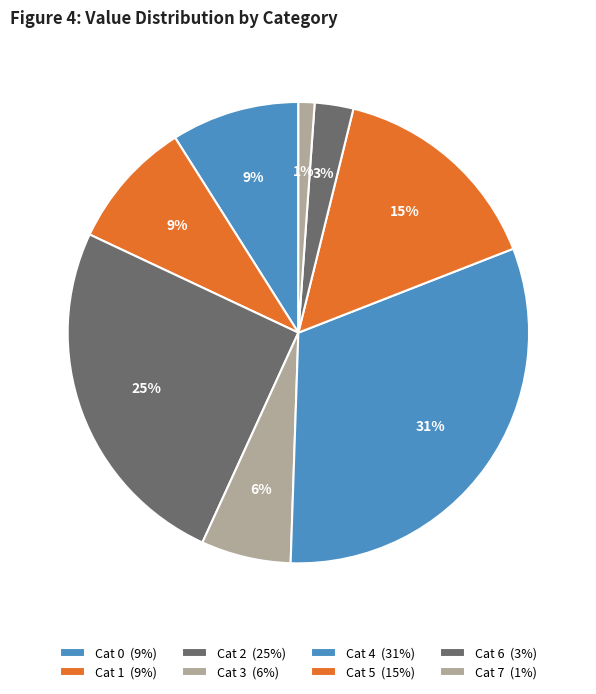

Rank the categories by value from highest to lowest.

4, 2, 5, 1, 0, 3, 6, 7